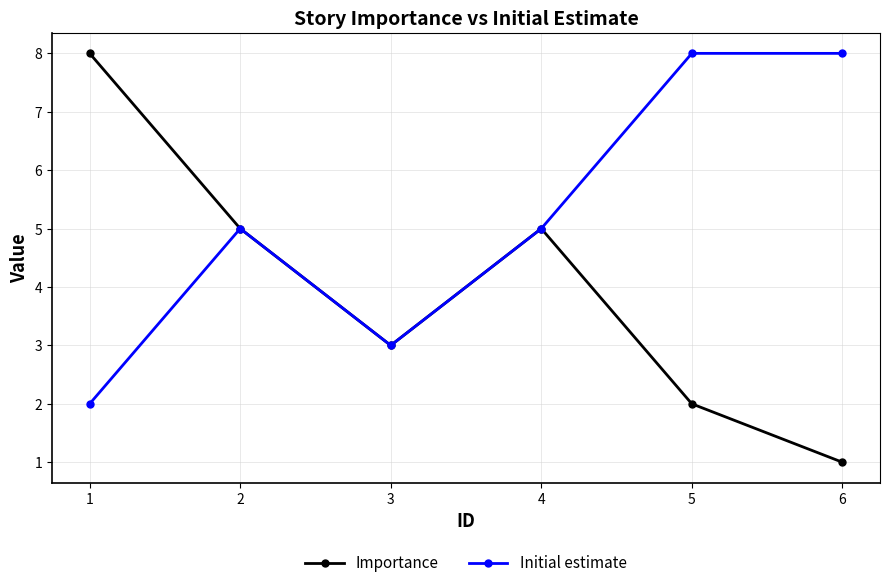

At which label does Importance first exceed 5?

1